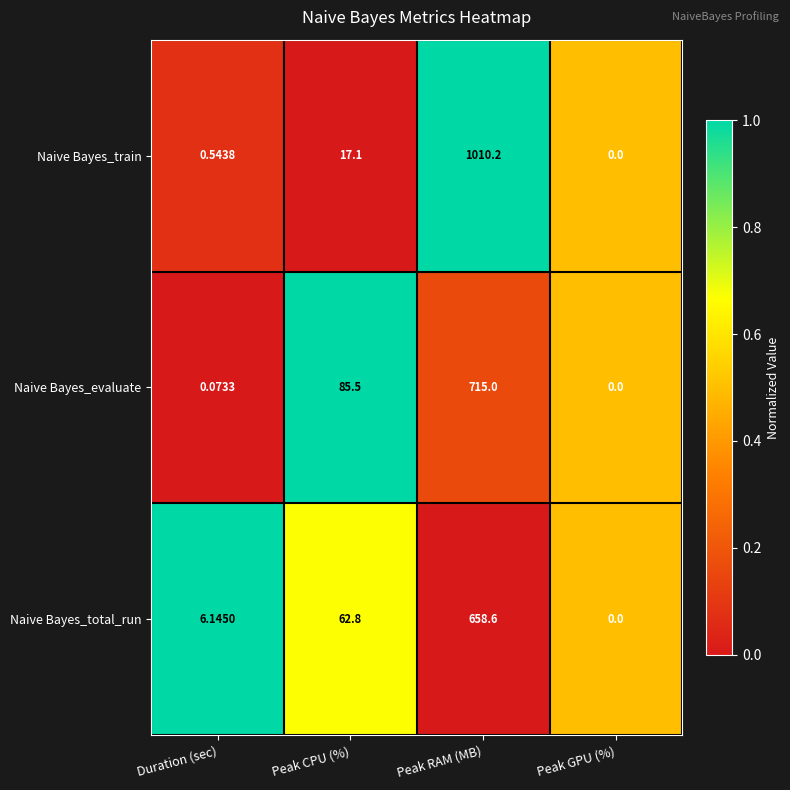

At which label does Naive Bayes_total_run first exceed 62?

Peak CPU (%)